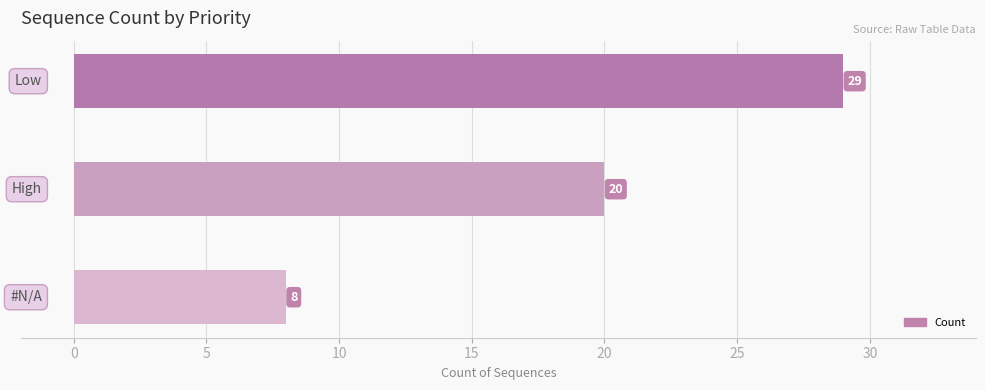

Reading bottom to top, extract all data points from this chart.

8	20	29